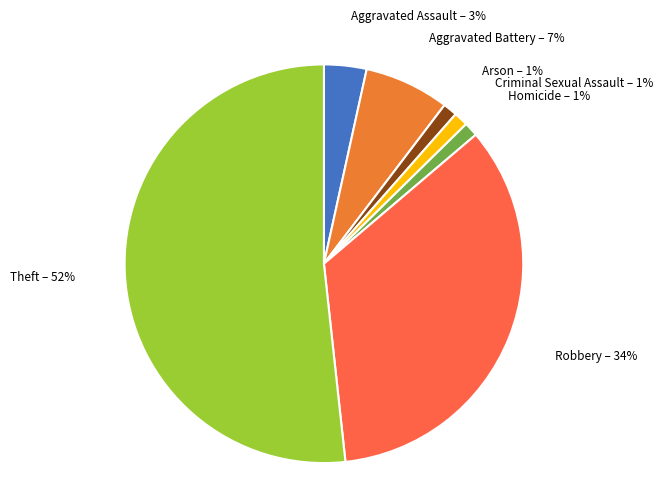

Is the sum of Aggravated Battery and Criminal Sexual Assault greater than half?

No